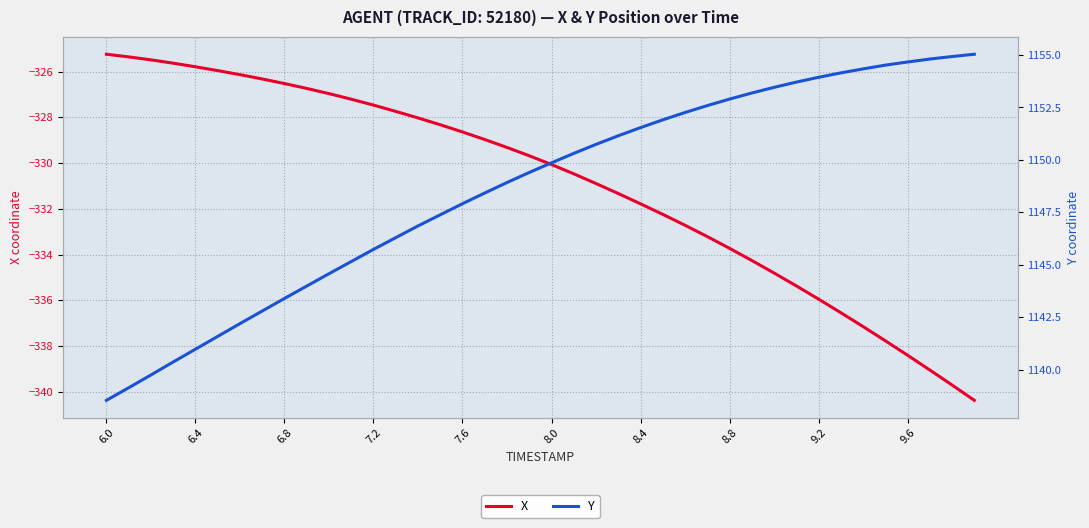

True or false: X has a value of -592.0 at 8.0.

False